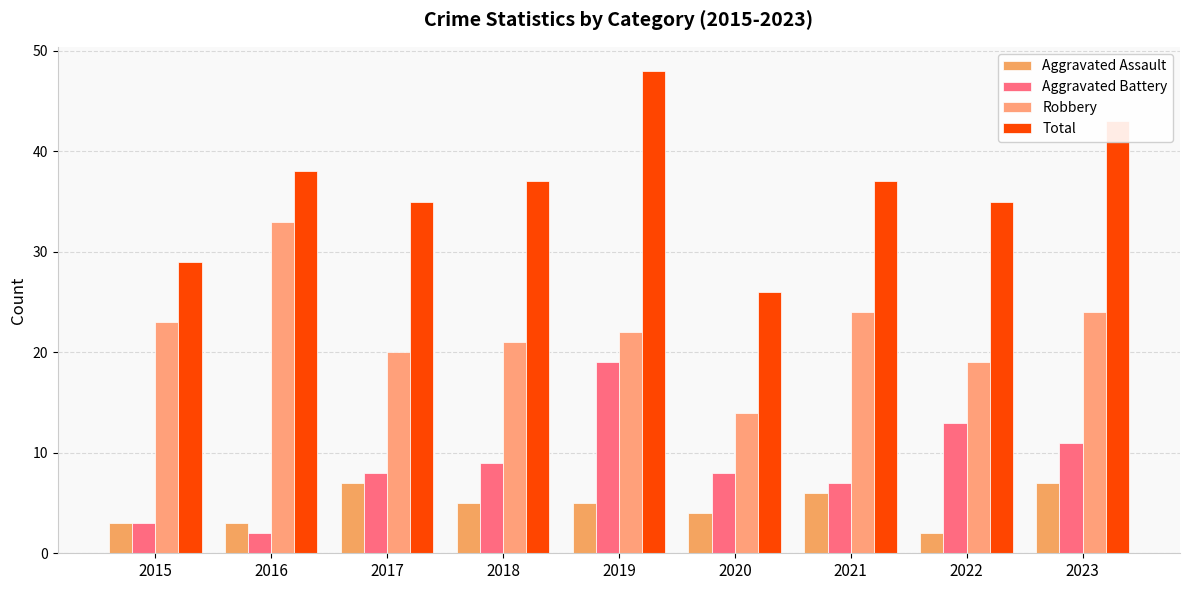

Which series has the largest total across all categories?

Total